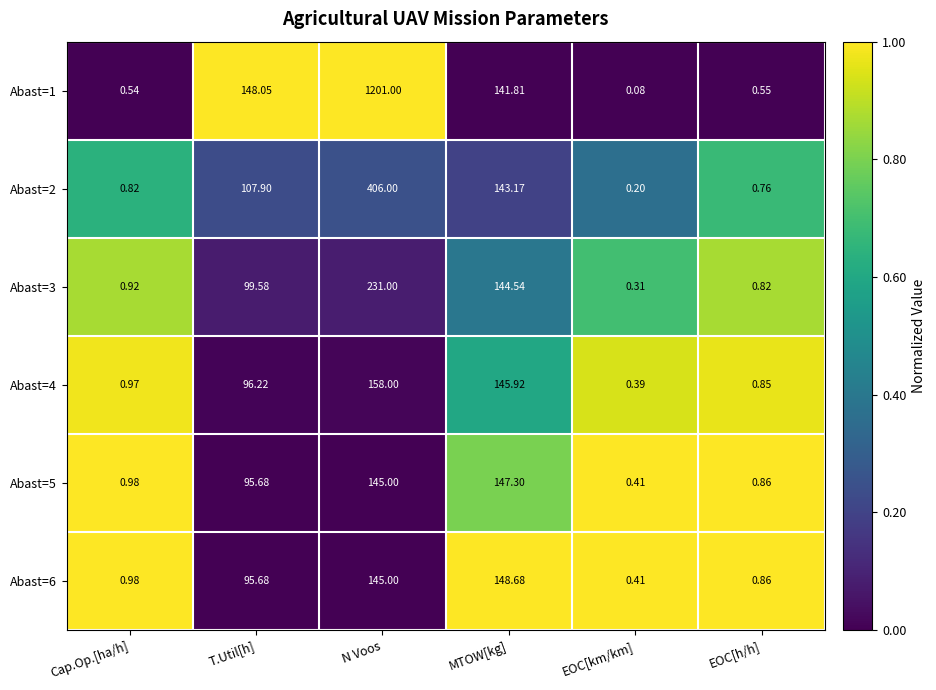

Rank the categories by Abast=4 value from lowest to highest.

EOC[km/km], EOC[h/h], Cap.Op.[ha/h], T.Util[h], MTOW[kg], N Voos